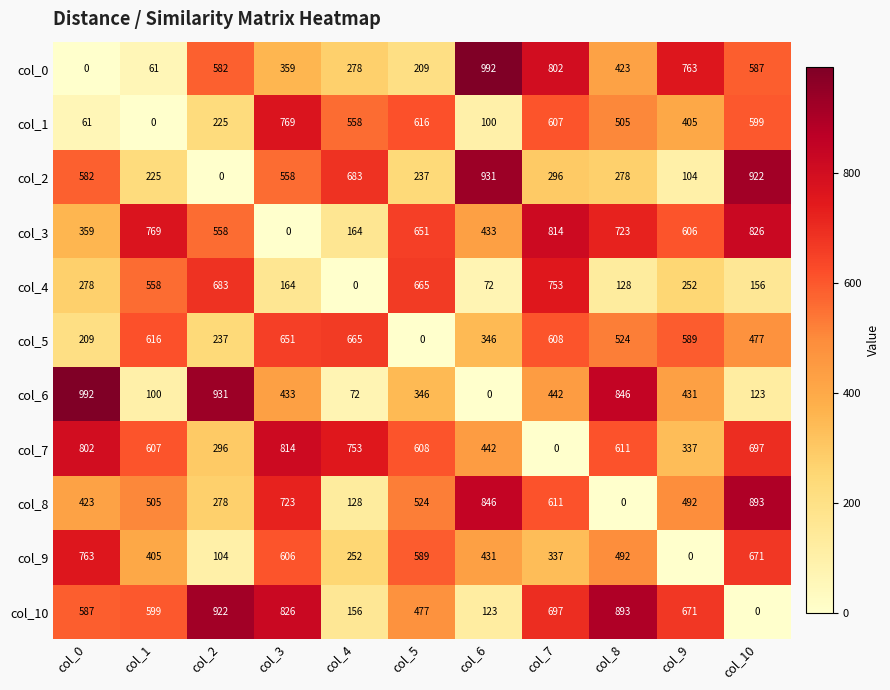

What is the spread (max minus min) of values at col_1?

769